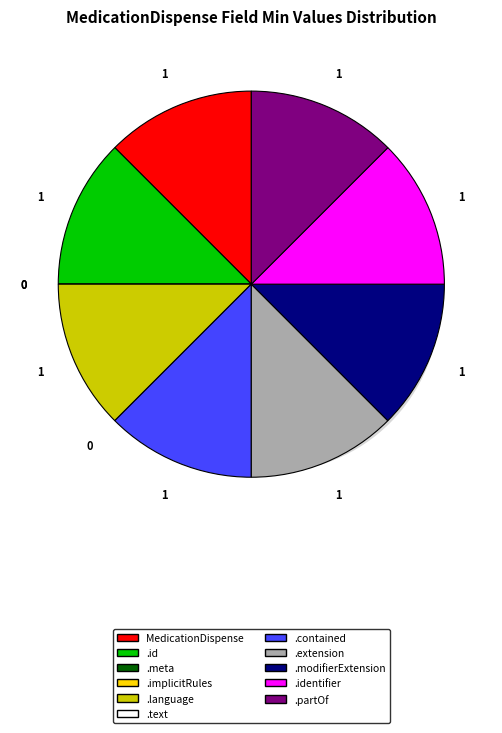

What percentage is NOT represented by MedicationDispense.contained?

87.5%